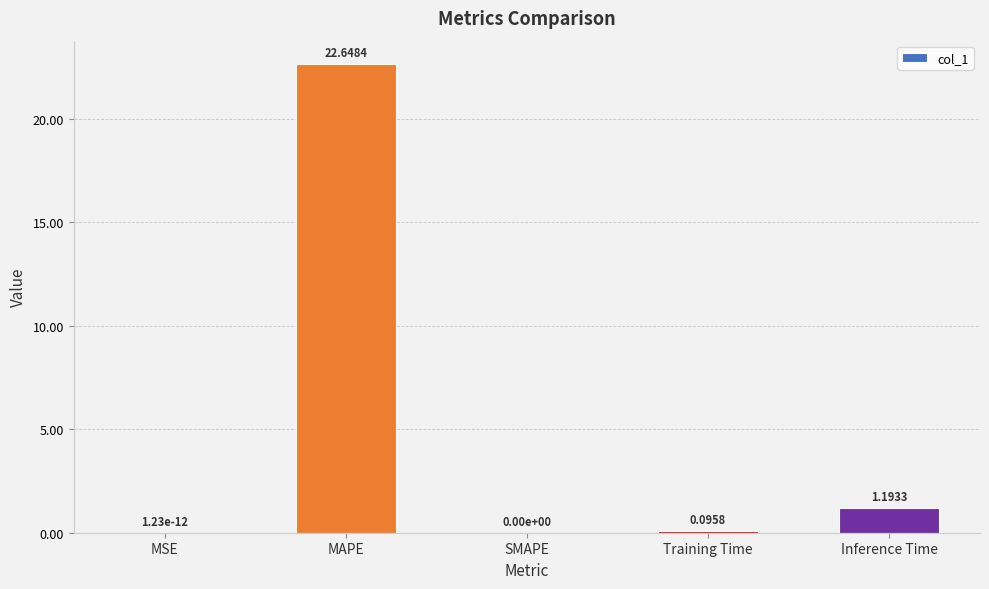

Is it true that the value at MAPE is 22.6?

True